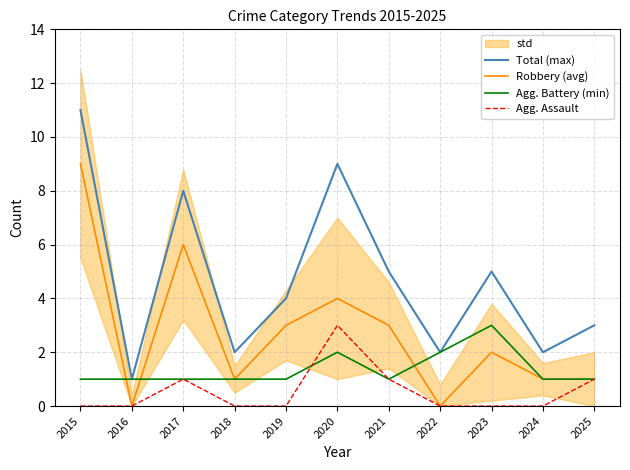

What is the sum of all Agg. Battery (min) values?

15